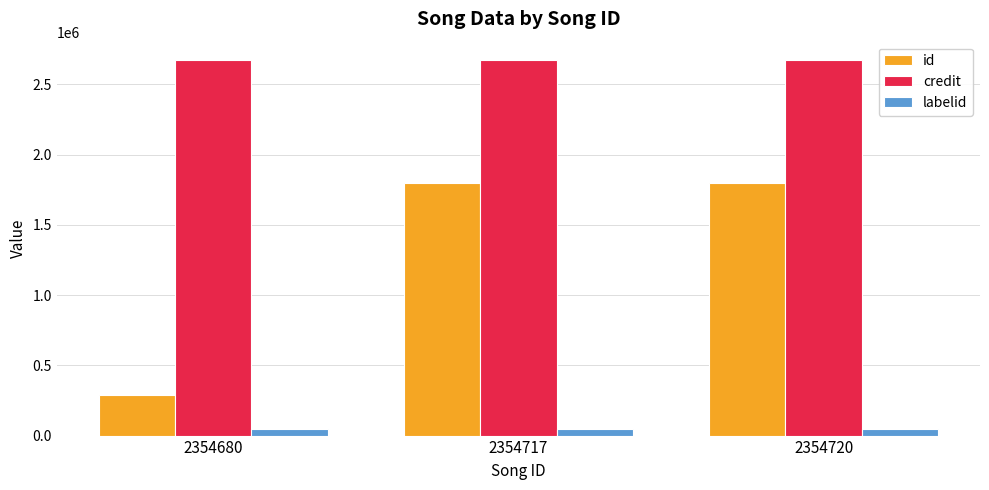

Rank the series by their maximum value, from highest to lowest.

credit, id, labelid